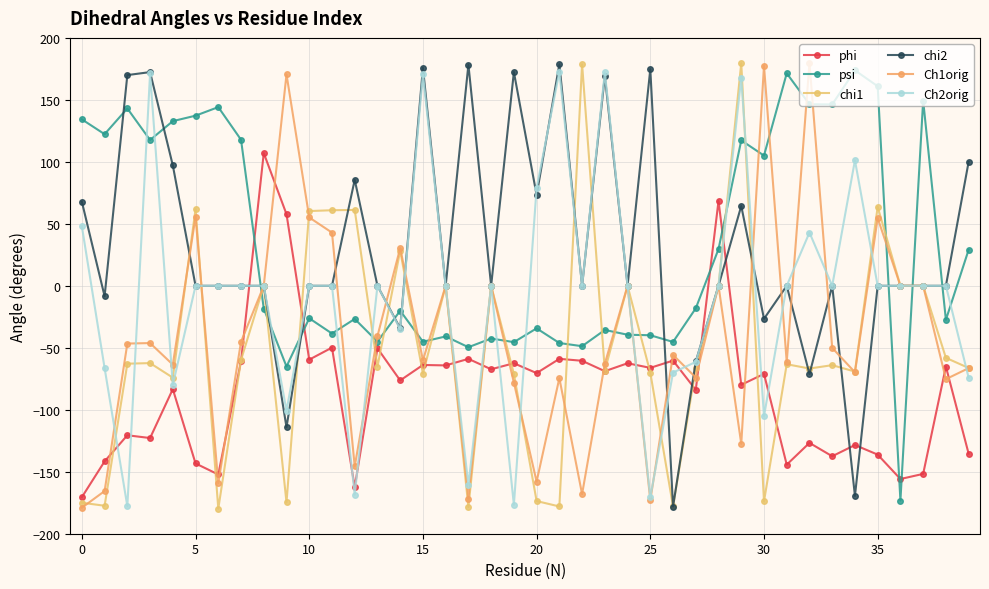

Count the number of categories in the chart.

40